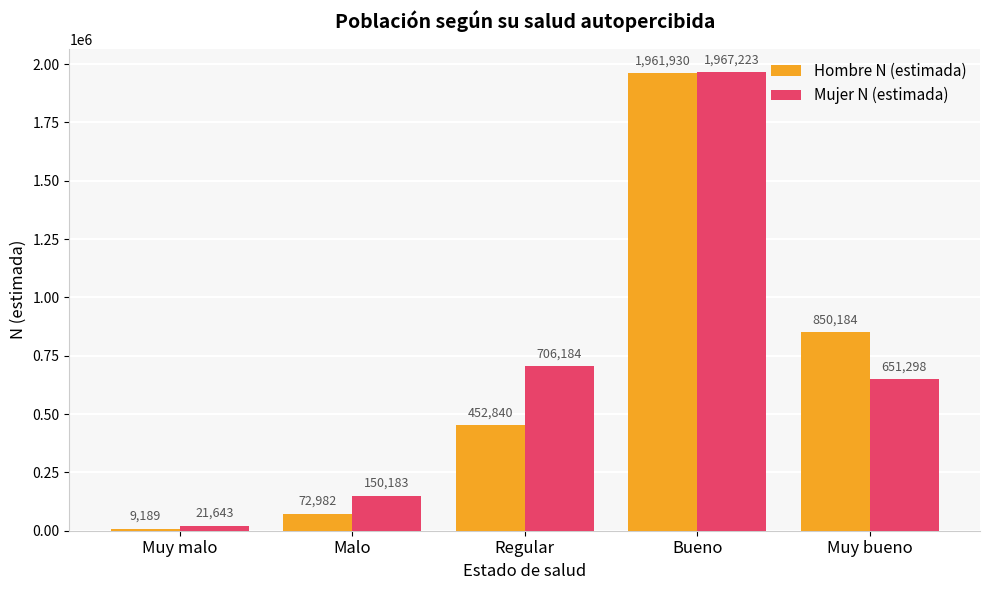

At Bueno, list the series in order from smallest to largest.

Hombre N (estimada), Mujer N (estimada)